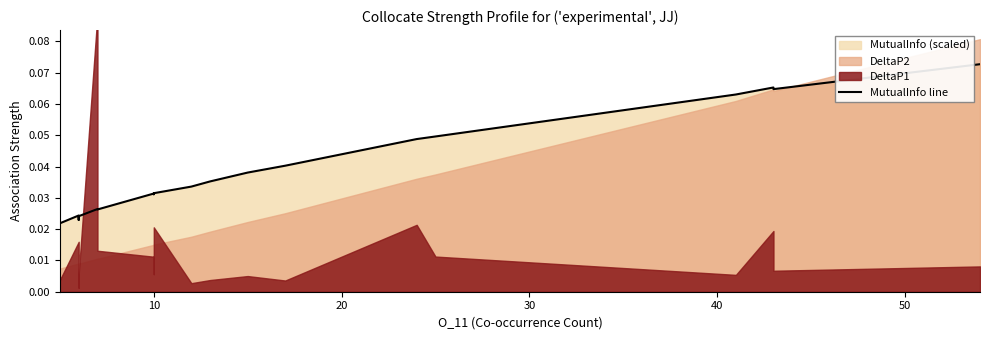

True or false: the data shows 0.0 at 10.

False